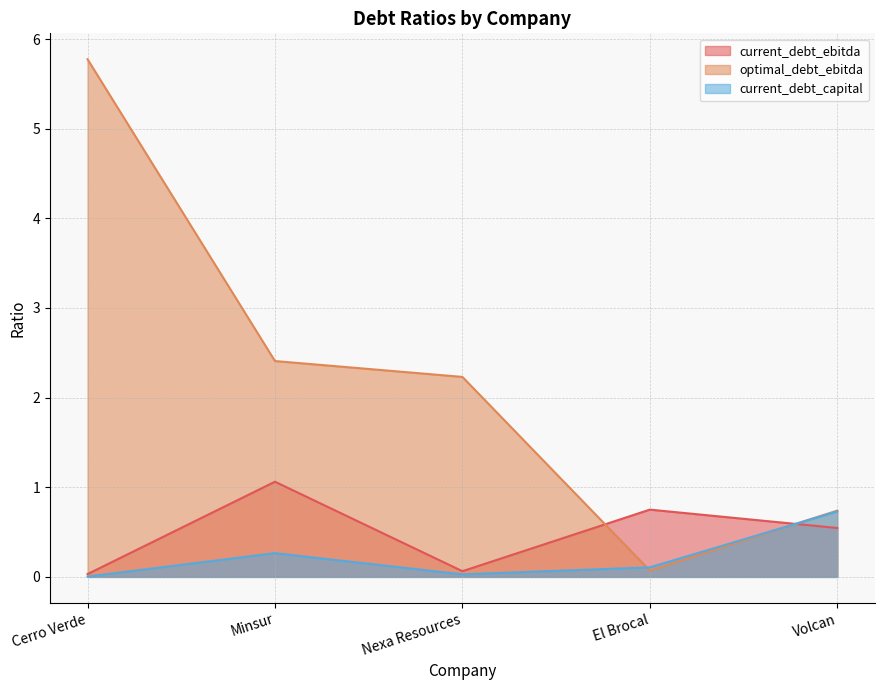

Reading left to right, transcribe all the data shown in this chart.

current_debt_ebitda: Cerro Verde=0.0	Minsur=1.1	Nexa Resources=0.1	El Brocal=0.8	Volcan=0.5
optimal_debt_ebitda: Cerro Verde=5.8	Minsur=2.4	Nexa Resources=2.2	El Brocal=0.1	Volcan=0.7
current_debt_capital: Cerro Verde=0.0	Minsur=0.3	Nexa Resources=0.0	El Brocal=0.1	Volcan=0.7